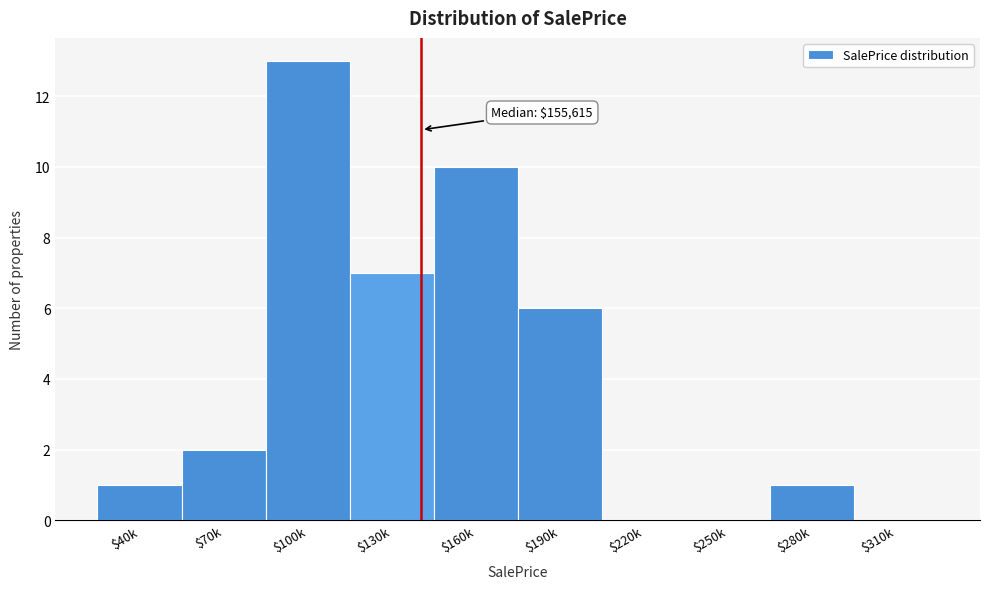

What is the maximum value shown in the chart?

13